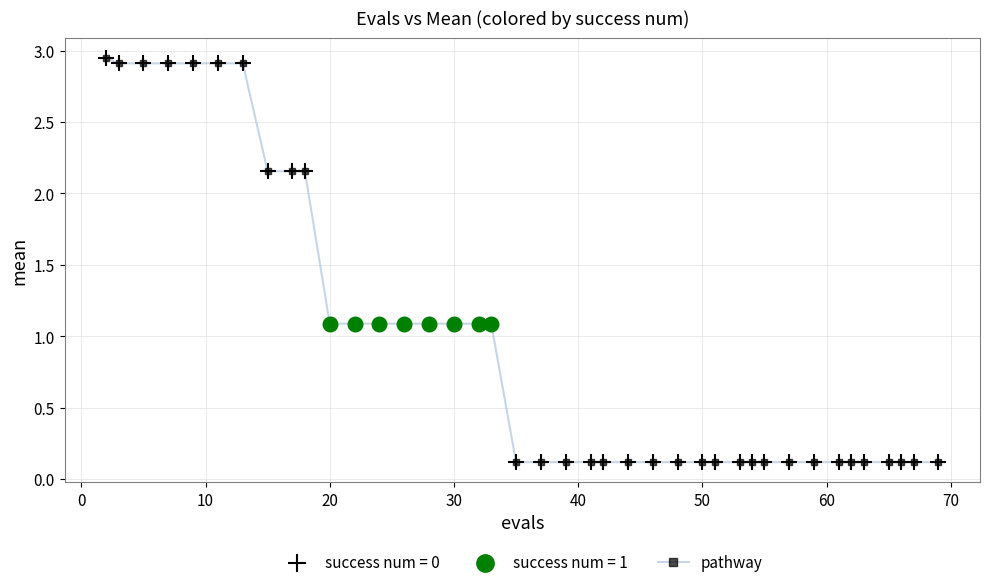

What is the average value?

1.0